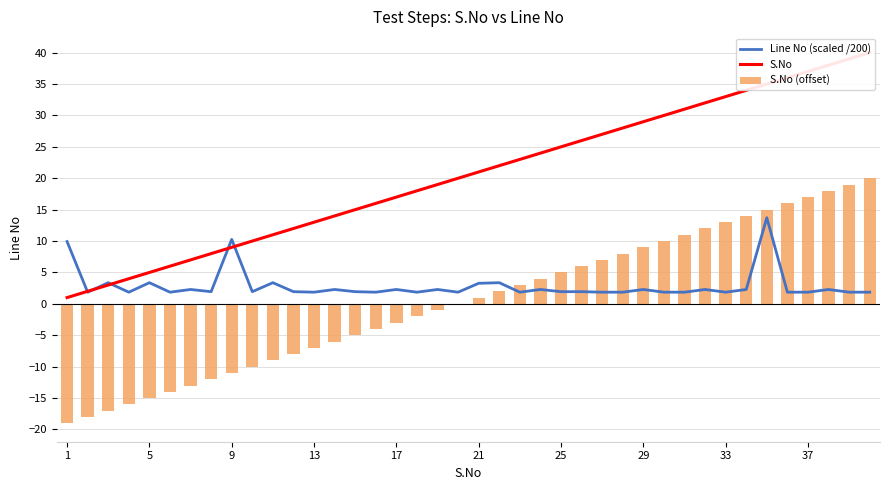

The S.No (offset) series shows -15 at 5. True or false?

True